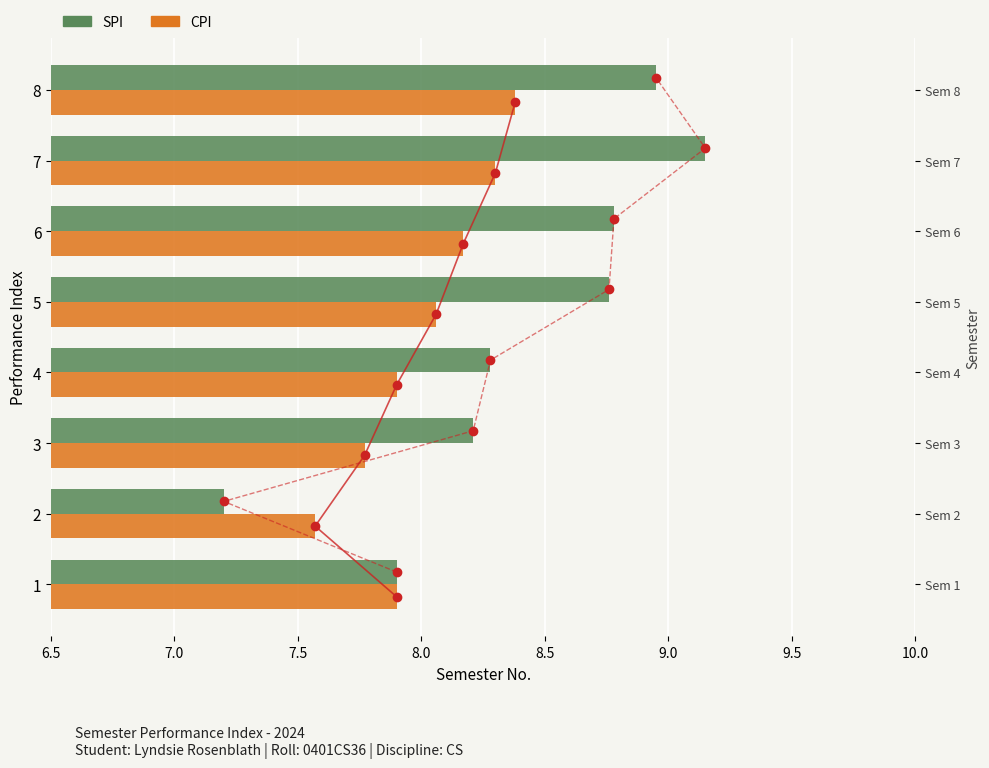

Which series has the widest spread of values?

SPI